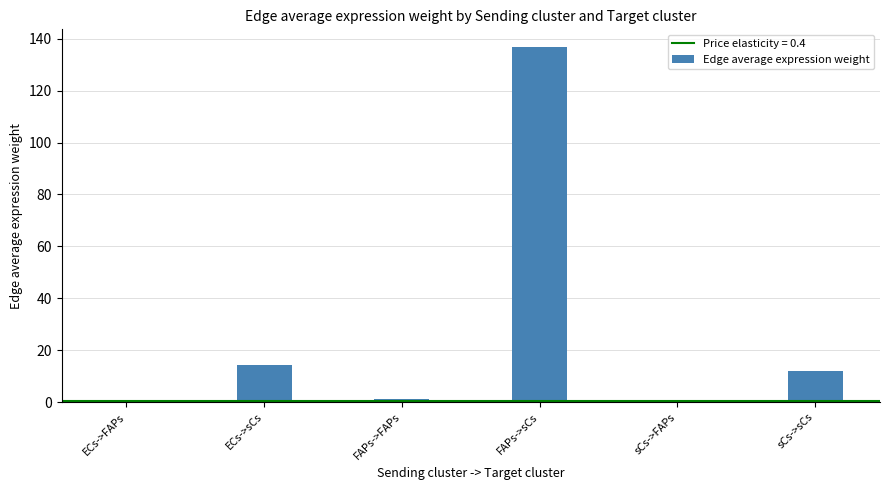

What value does the data have at ECs->sCs?

14.1